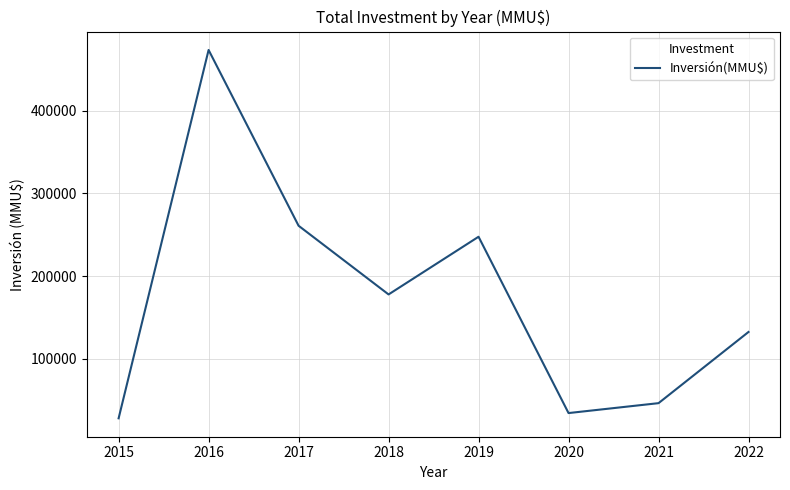

Read the value at 2017, to the nearest 50.

260850